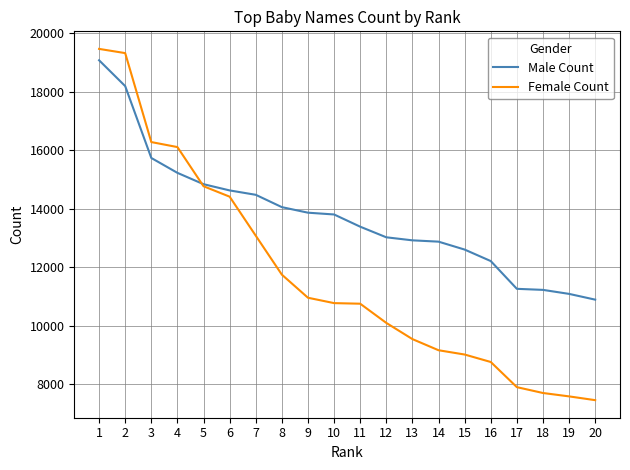

What is the difference between the Female Count values at 5 and 10?

3999